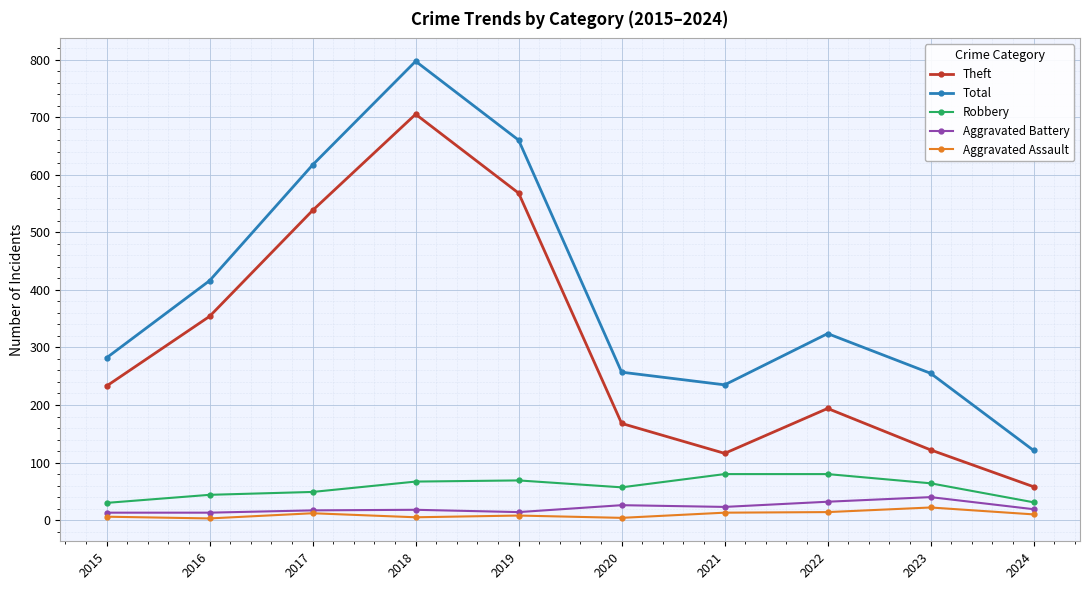

Does the chart display data point markers on the line(s)?

Yes